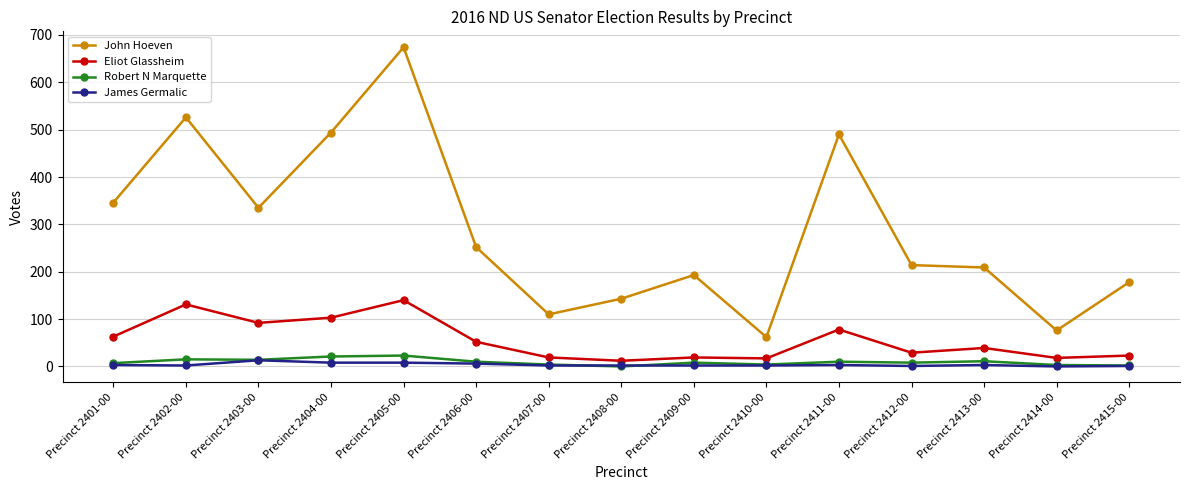

Where is the first local maximum for Eliot Glassheim?

Precinct 2402-00